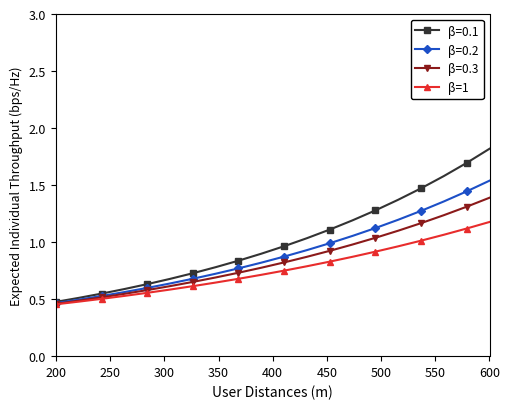

How many lines are shown in the chart?

4